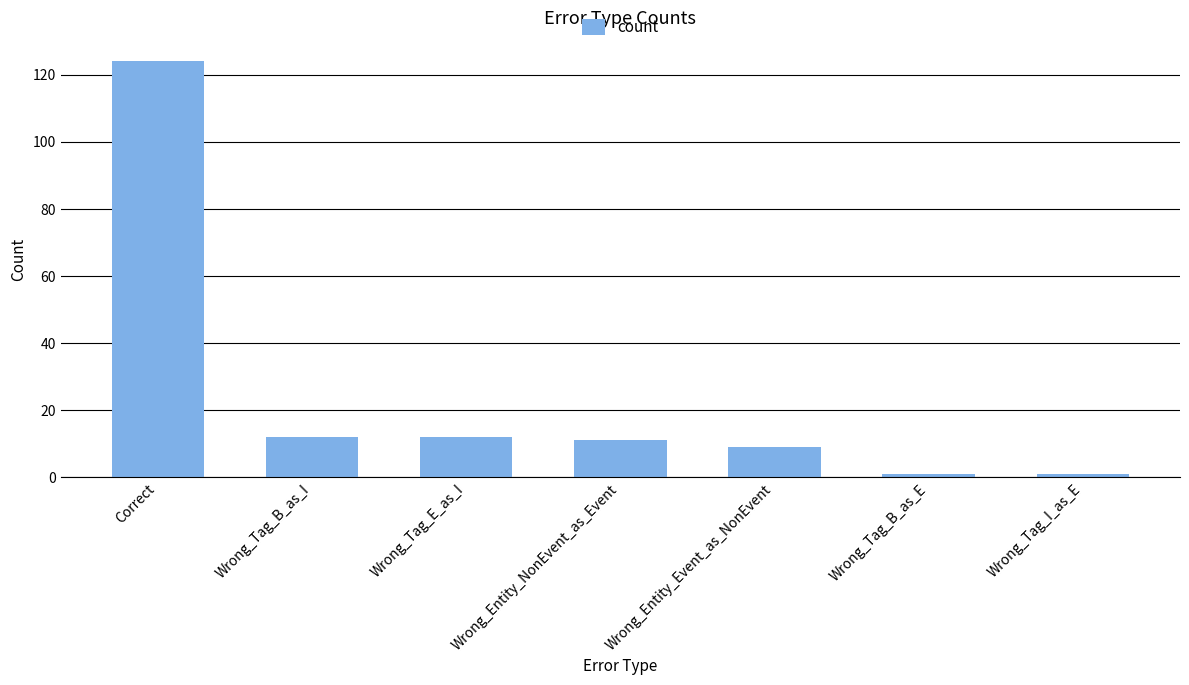

Which category has the highest value across all series?

Correct